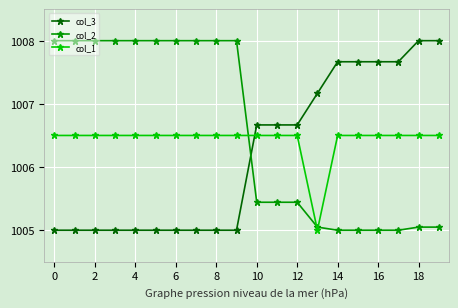

How many times do col_3 and col_1 cross each other?

1